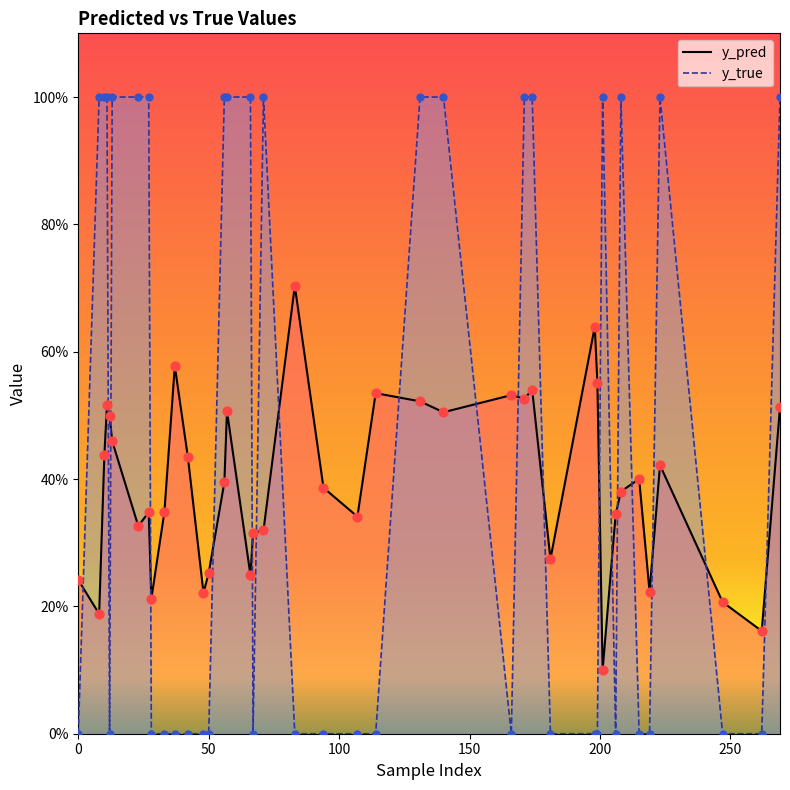

What is the total value across all series at 223?

1.4